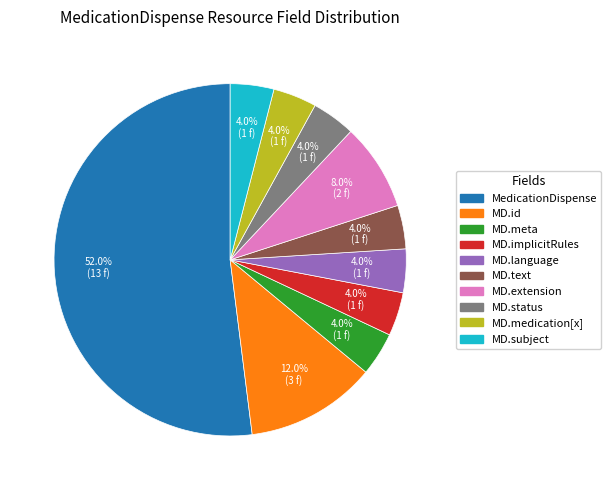

Count the number of slices in the pie.

10